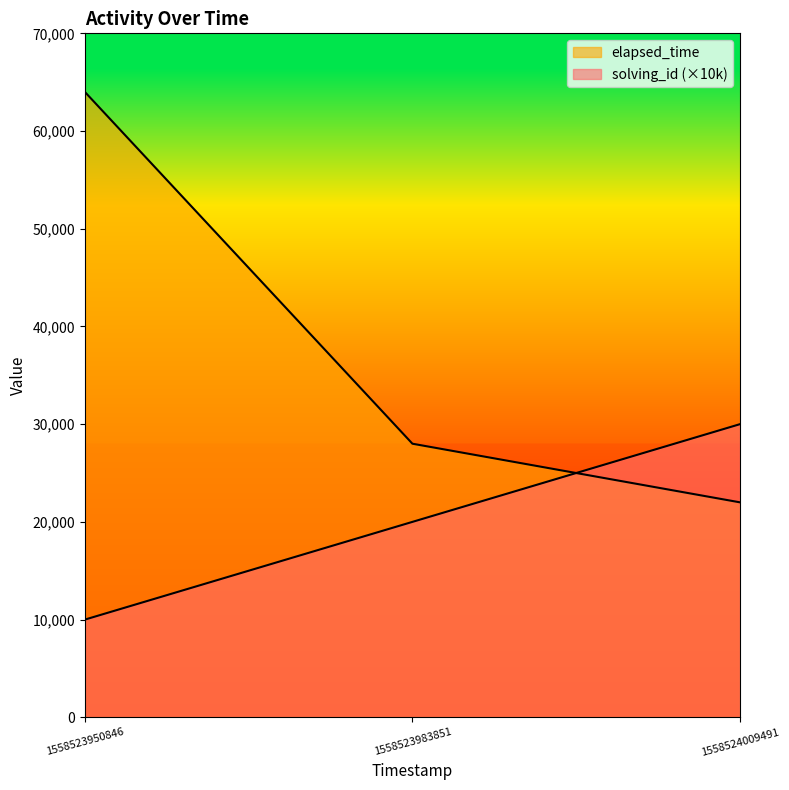

Reading left to right, extract all data points from this chart.

solving_id: 10000	20000	30000
elapsed_time: 64000	28000	22000